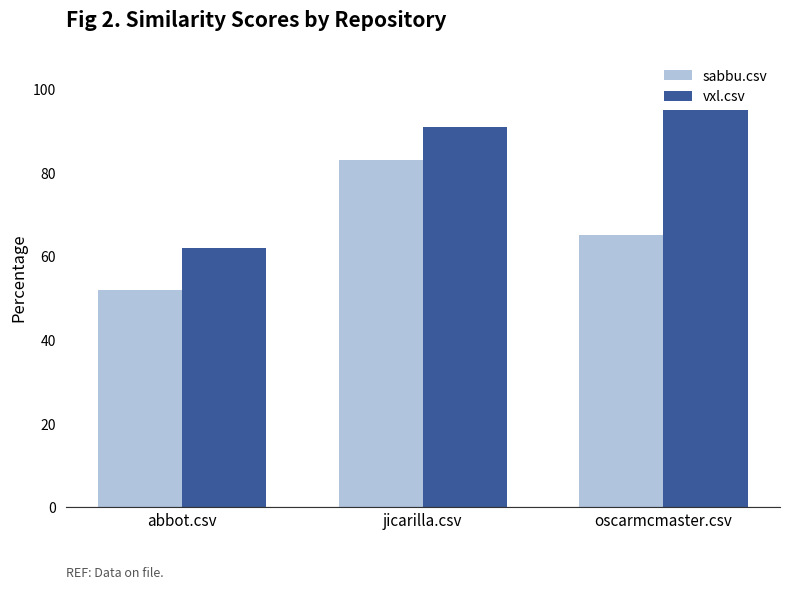

Which series has the largest total across all categories?

vxl.csv